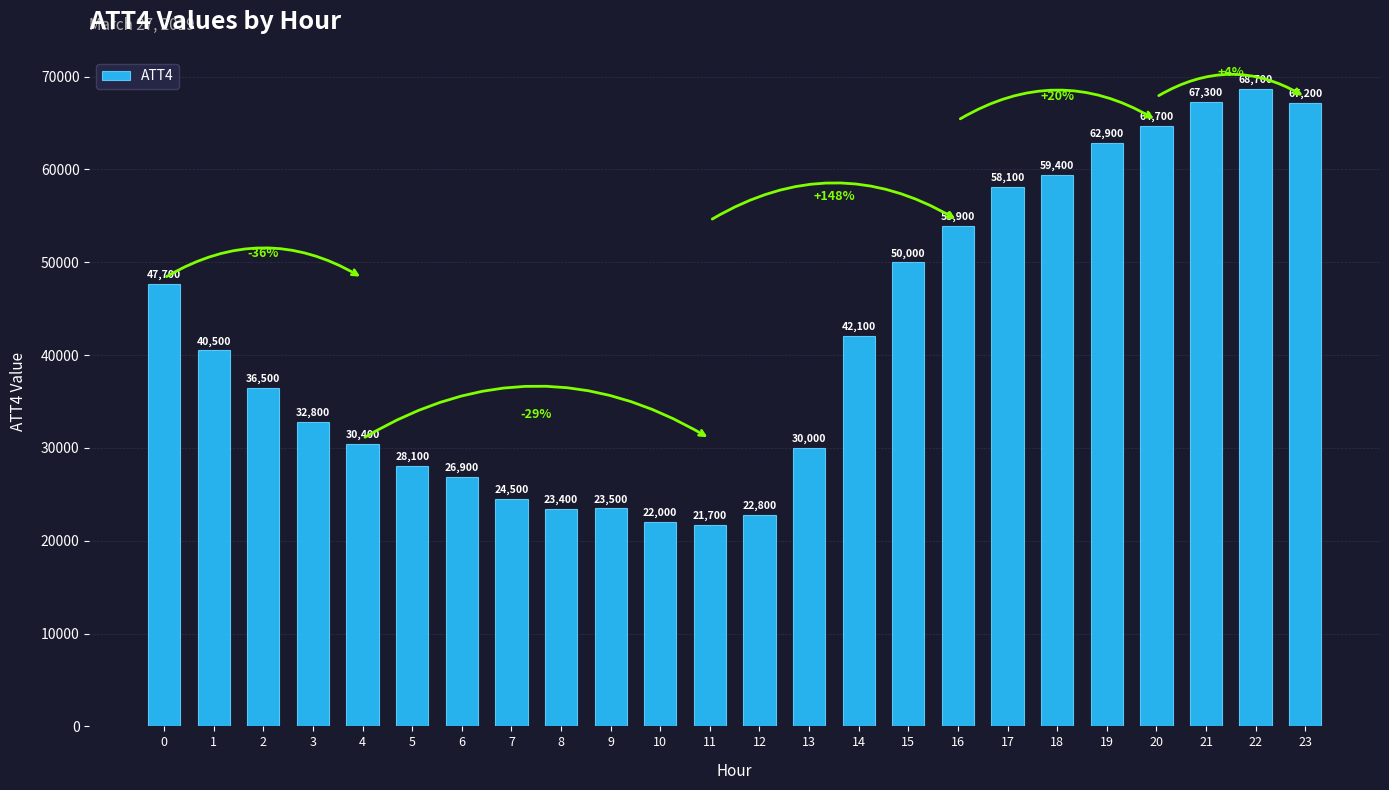

What is the value of the 14th bar from the left?

30000